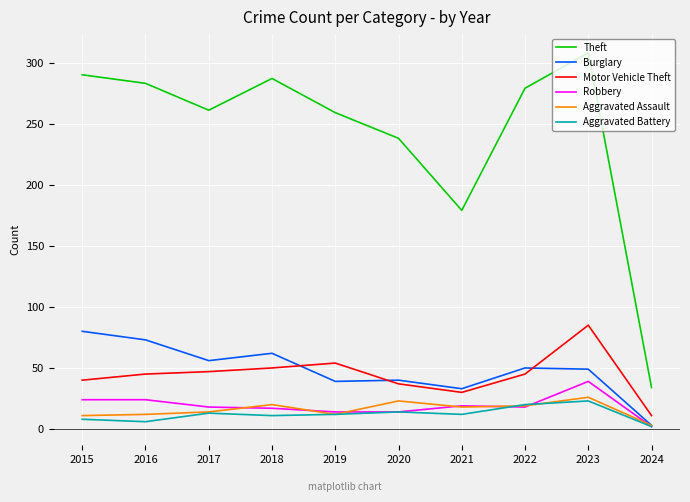

Is this an area chart (filled region under the line)?

No